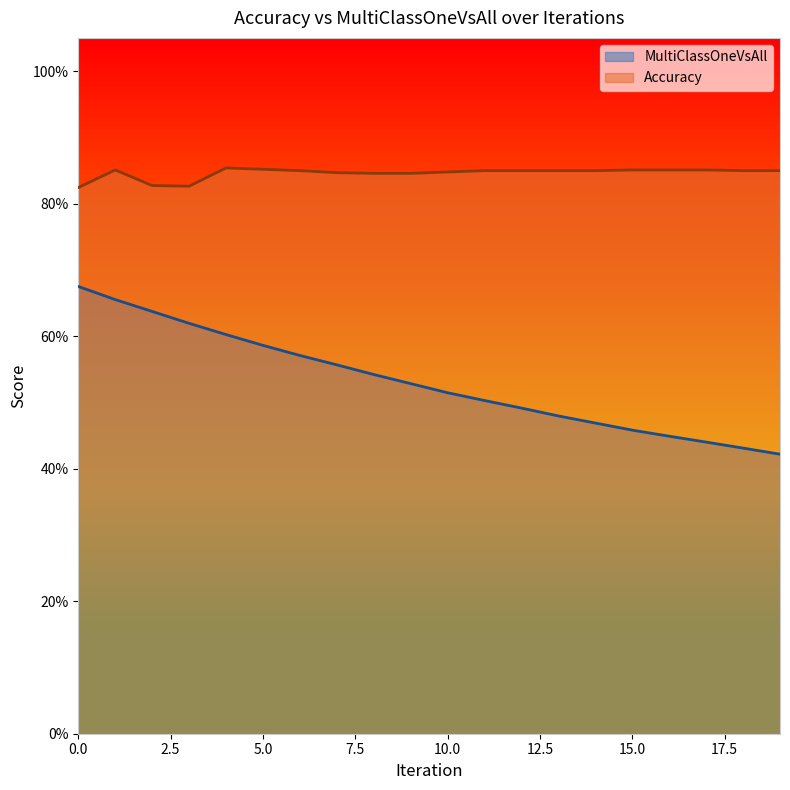

Reading left to right, what are all the values shown in this chart?

MultiClassOneVsAll: 0.7	0.7	0.6	0.6	0.6	0.6	0.6	0.6	0.5	0.5	0.5	0.5	0.5	0.5	0.5	0.5	0.4	0.4	0.4	0.4
Accuracy: 0.8	0.9	0.8	0.8	0.9	0.9	0.8	0.8	0.8	0.8	0.8	0.8	0.8	0.8	0.8	0.9	0.9	0.9	0.8	0.8